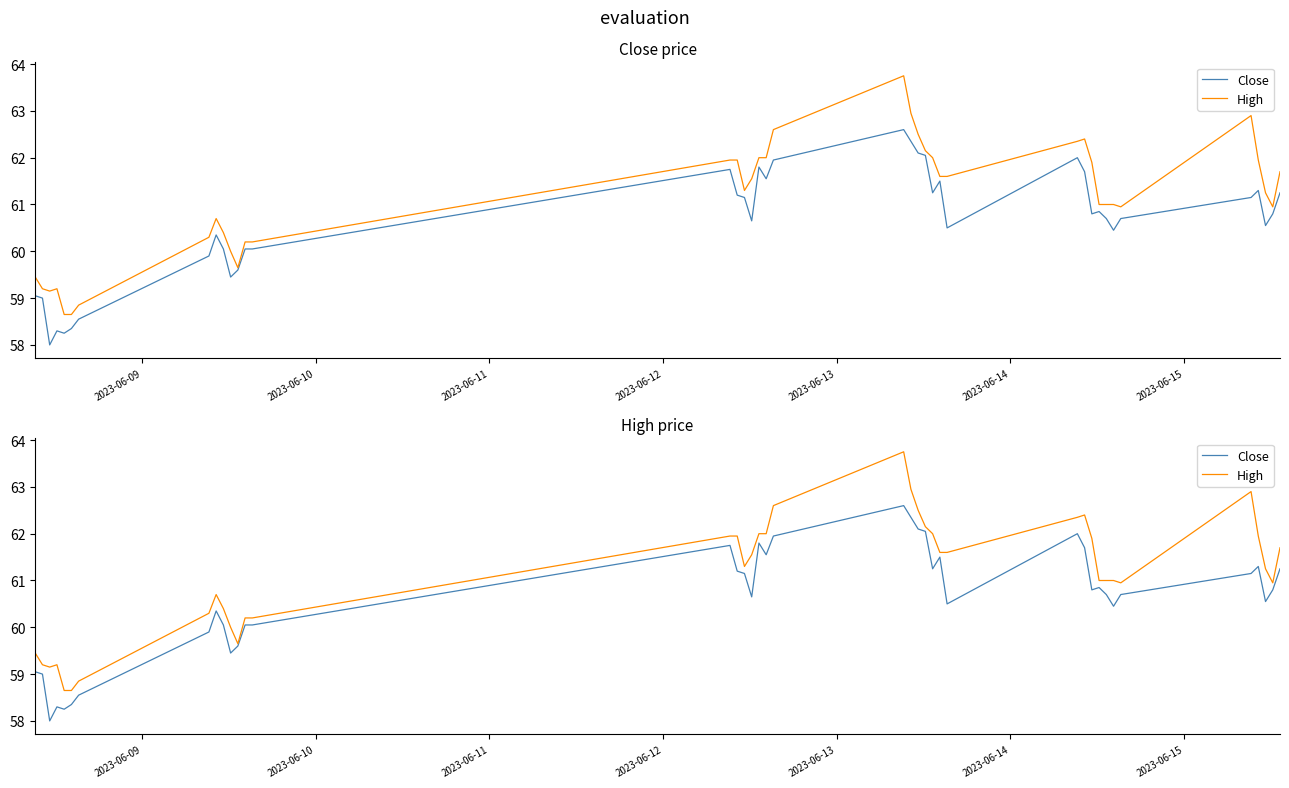

How many data points in High are above 61?

21